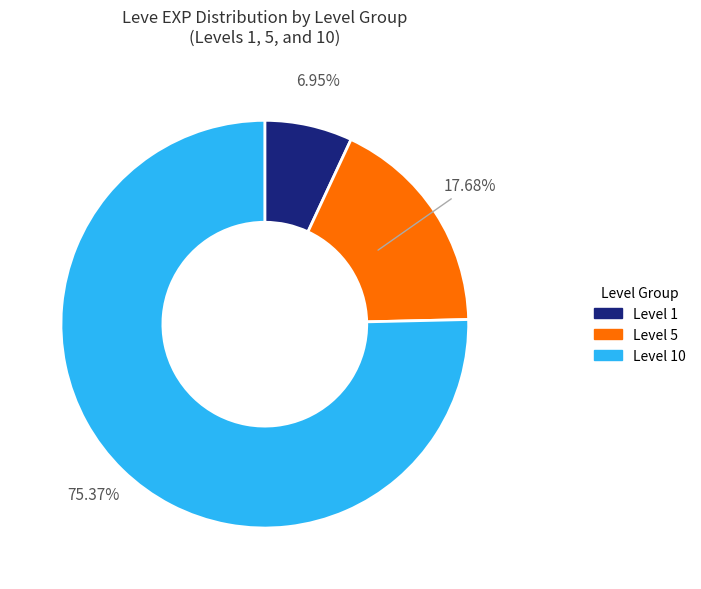

To the nearest percent, what is the difference between the largest and smallest slice percentages?

68%